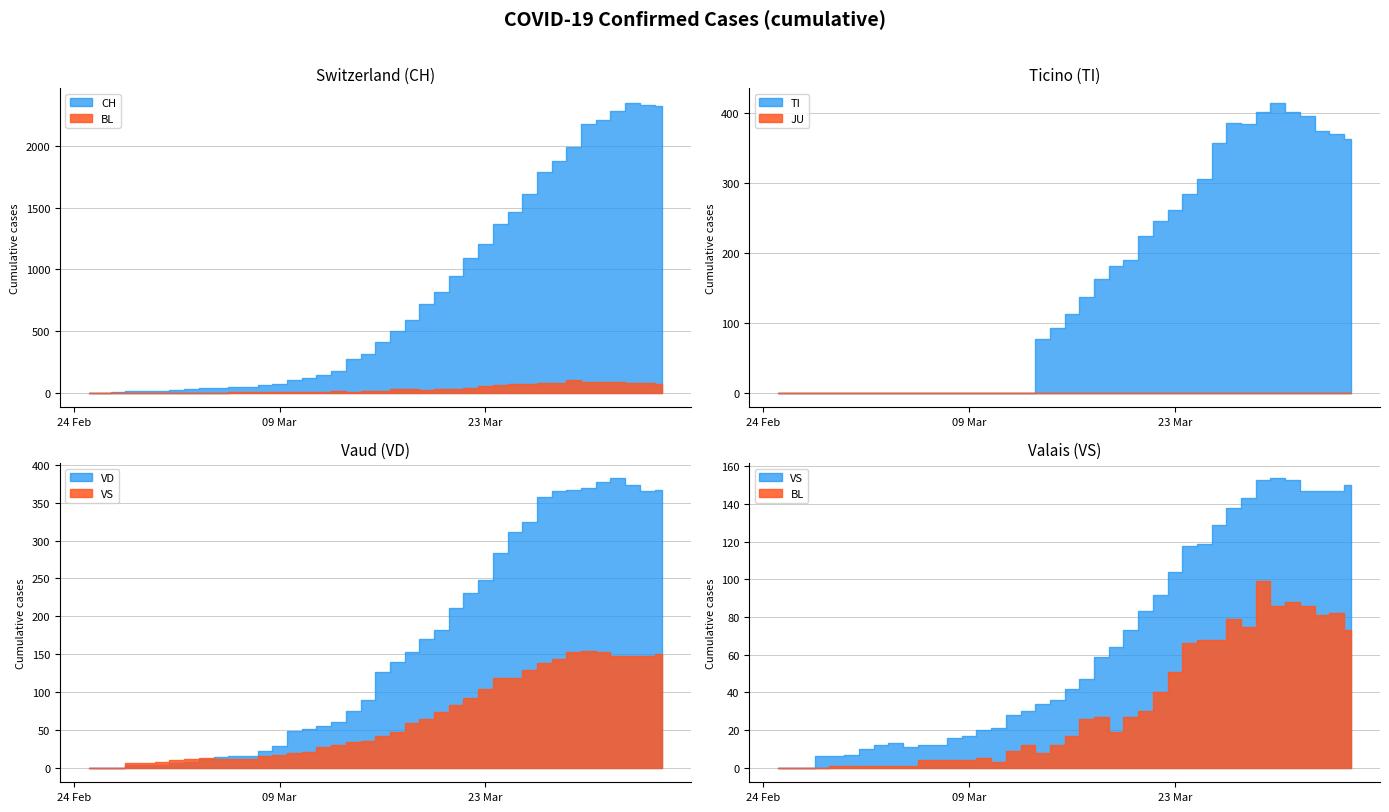

What is the label of the 32nd point from the right?

8